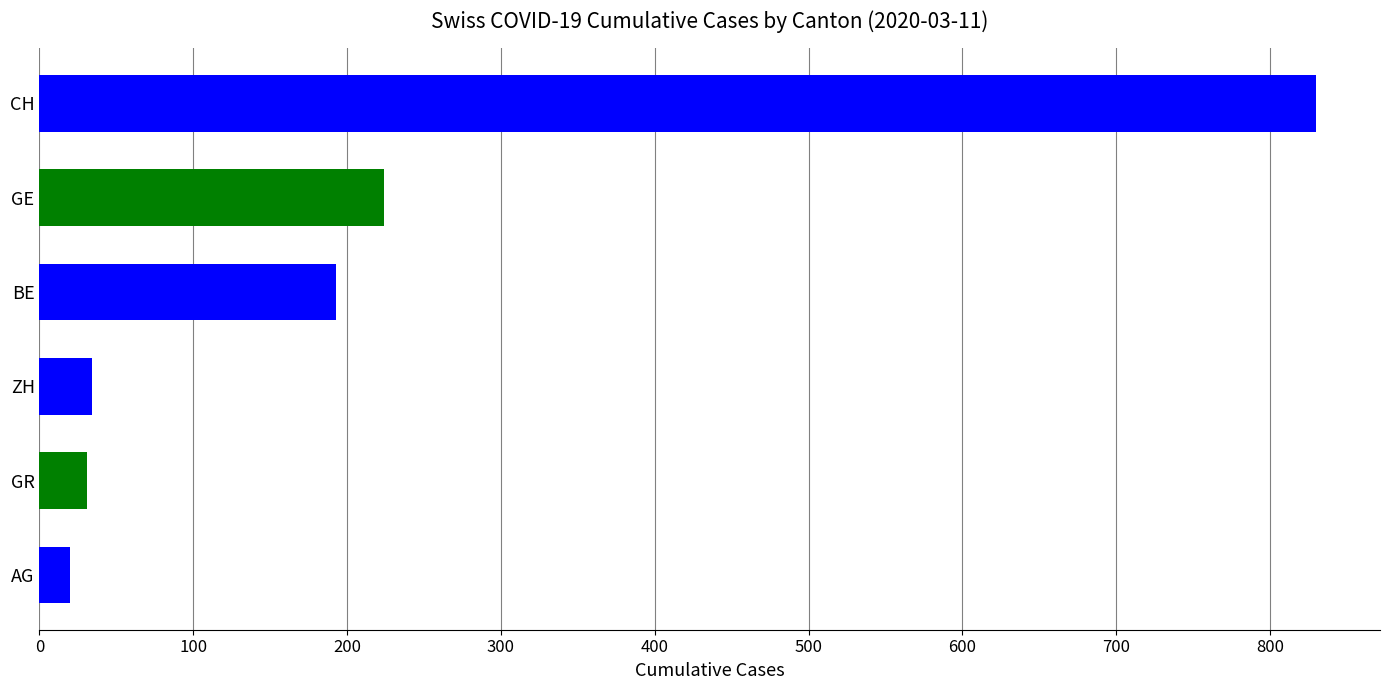

Which series has the largest total across all categories?

CH